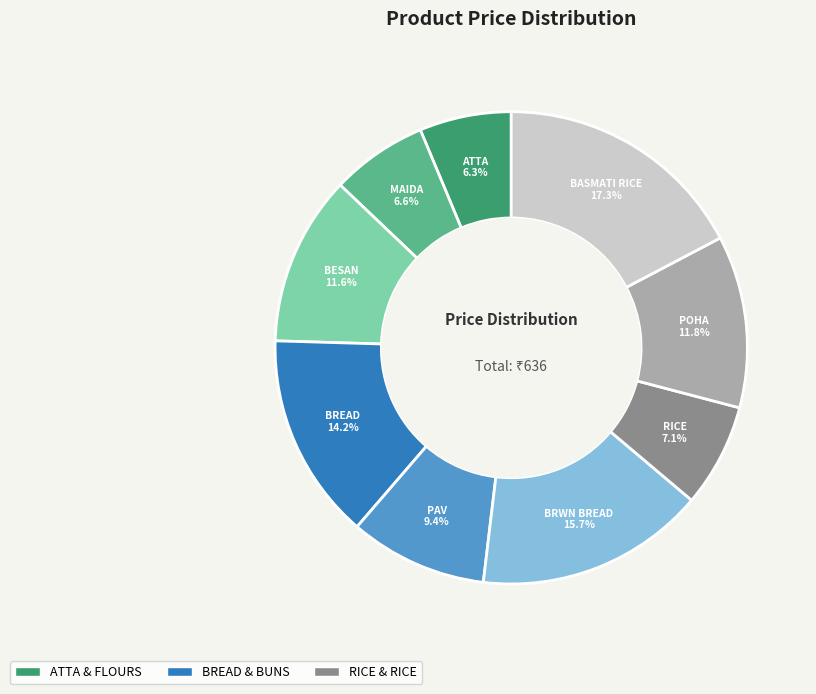

Is there a majority slice in this chart?

No